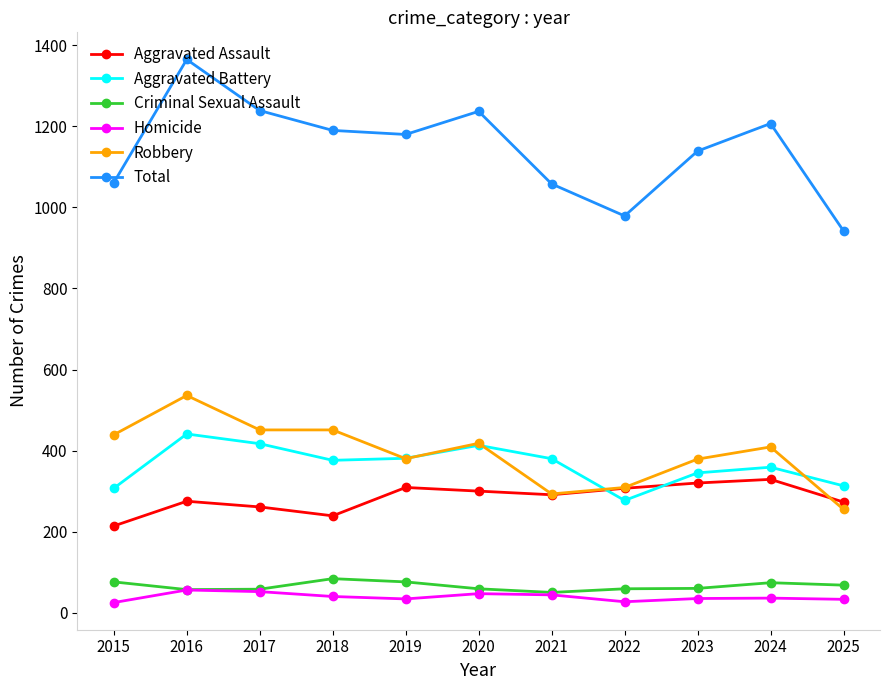

Which series has the largest range (max minus min)?

Total